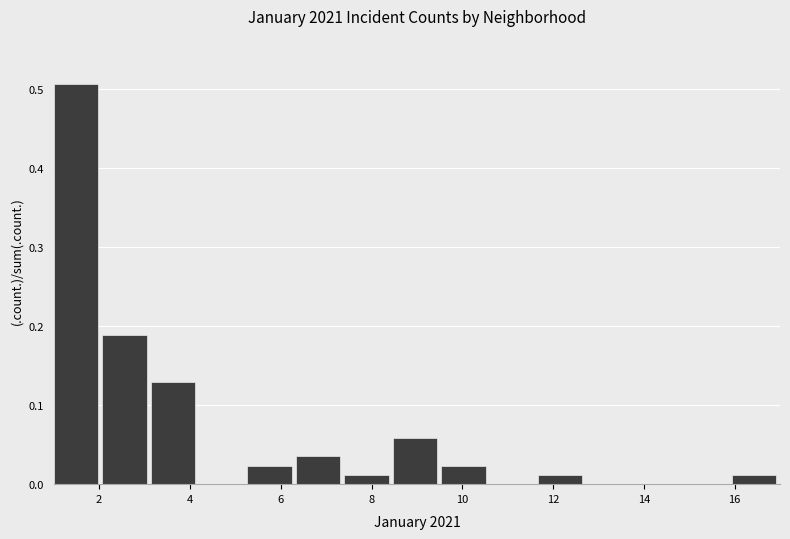

Reading left to right, transcribe this chart: for each bar, give the range it covers on the x-axis and its height. Neither the bar edges nor the heights are printed on the chart, so give them approximately, as read against the axes.

1.0 to 2.0: 0.51
2.0 to 3.2: 0.19
3.2 to 4.2: 0.13
4.2 to 5.2: 0
5.2 to 6.4: 0.02
6.4 to 7.4: 0.04
7.4 to 8.4: 0.01
8.4 to 9.6: 0.06
9.6 to 10.6: 0.02
10.6 to 11.6: 0
11.6 to 12.8: 0.01
12.8 to 13.8: 0
13.8 to 14.8: 0
14.8 to 16.0: 0
16.0 to 17.0: 0.01